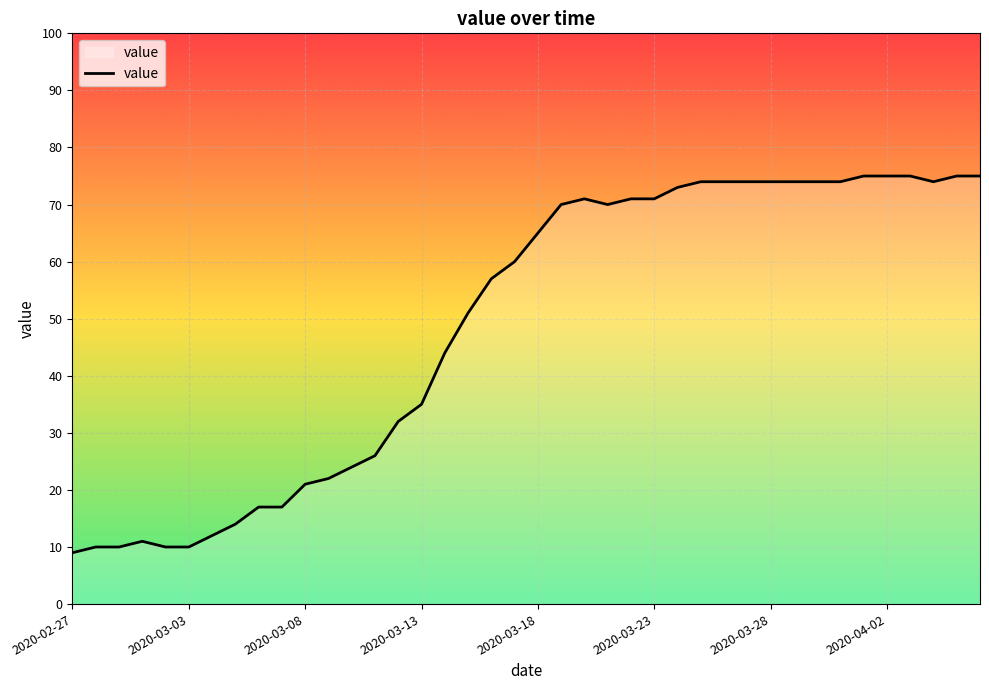

What is the smallest value displayed?

9